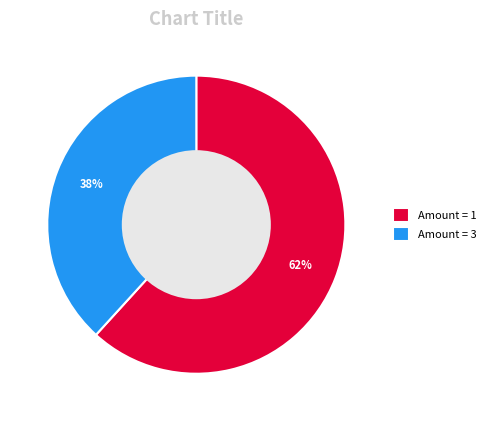

To the nearest percent, what percentage of the pie is Amount = 3?

38%